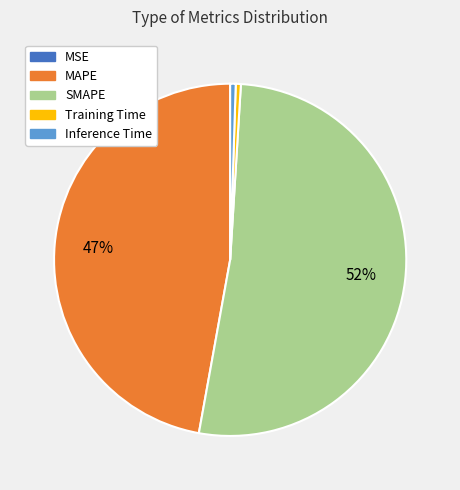

To the nearest percent, what percentage of the pie is Inference Time?

1%